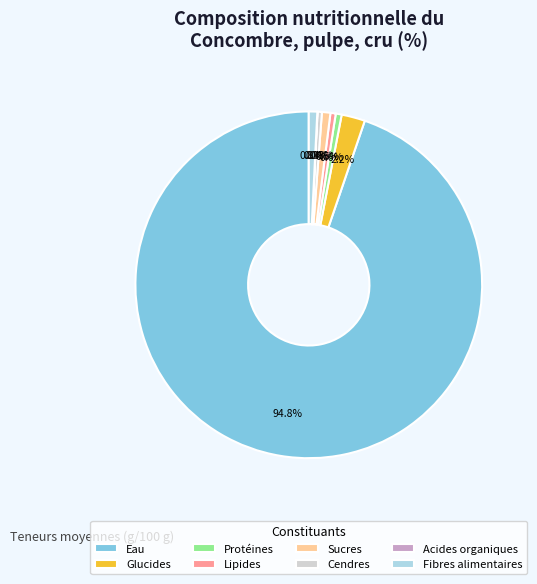

The Sucres slice represents 1% of the pie. True or false?

True